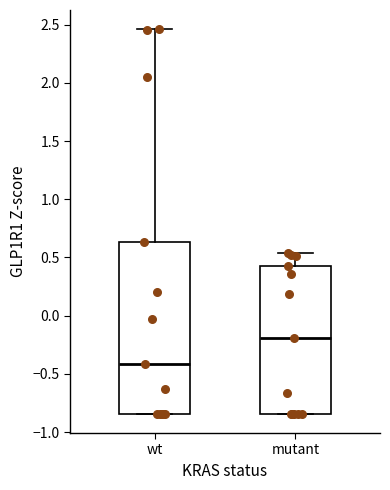

Where does the median line of the box for wt sit on the y-axis? The values are not printed on the chart, so give them approximately, as read against the axis.

-0.40